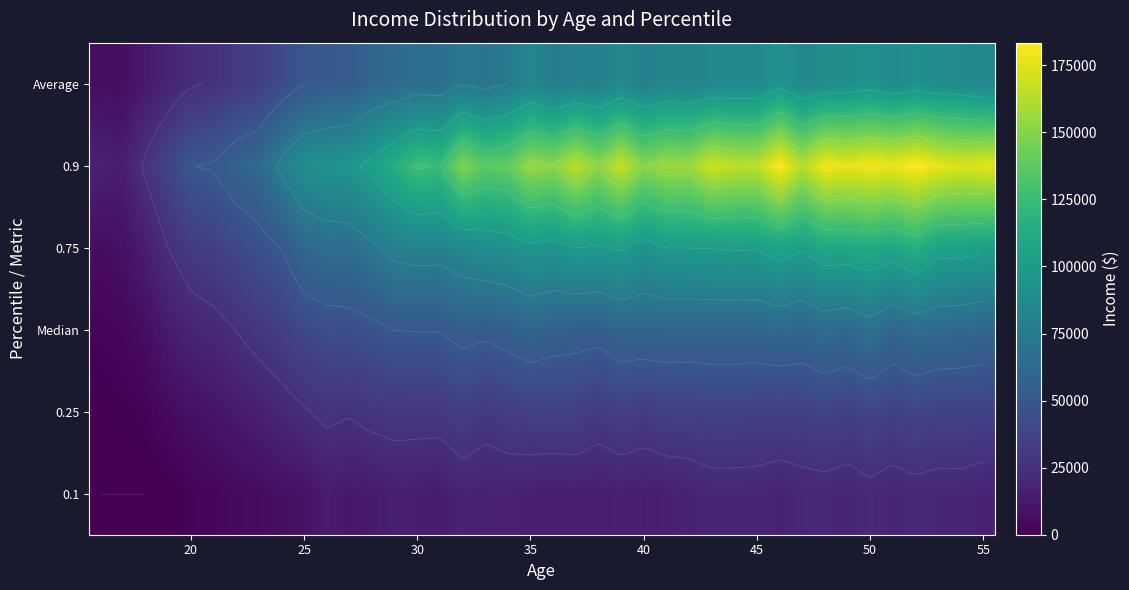

Which series has the widest spread of values?

0.9